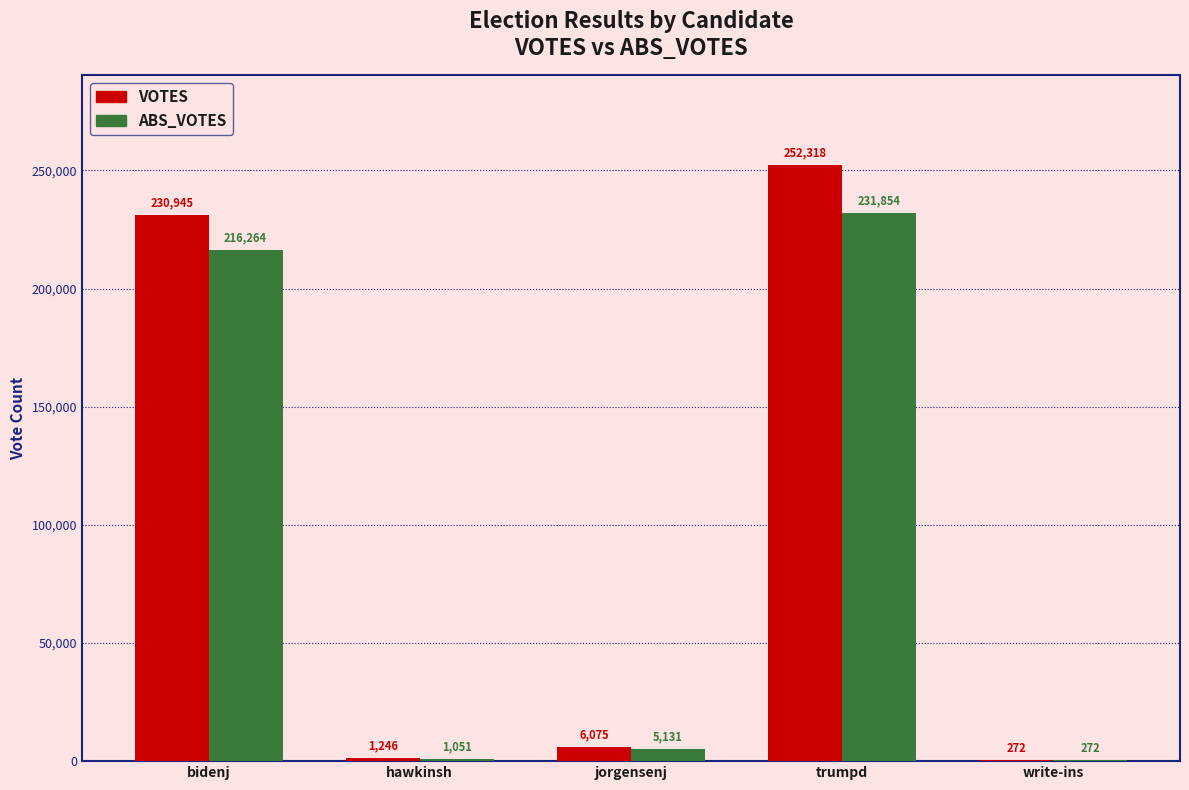

What is the sum of all ABS_VOTES values?

454572